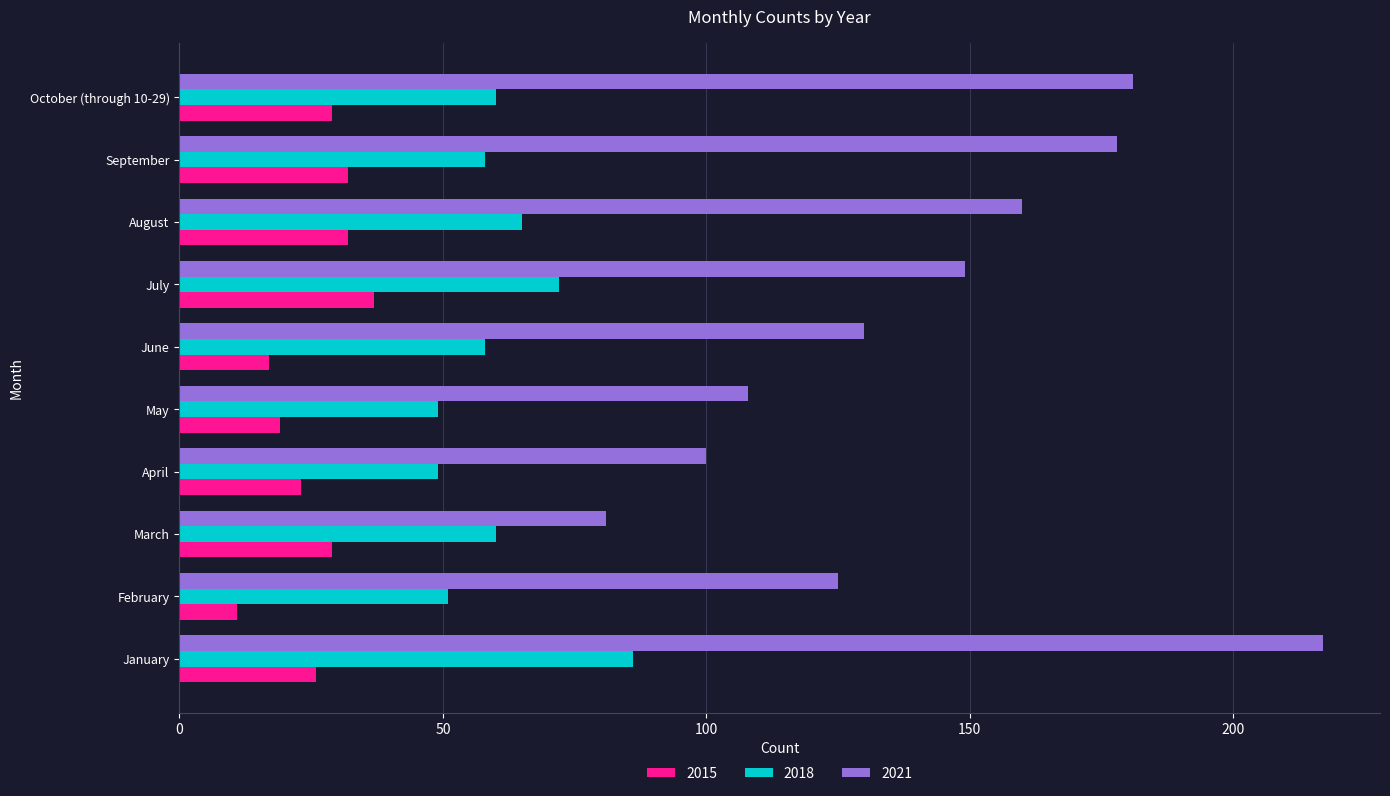

Which category has the lowest value across all series?

February